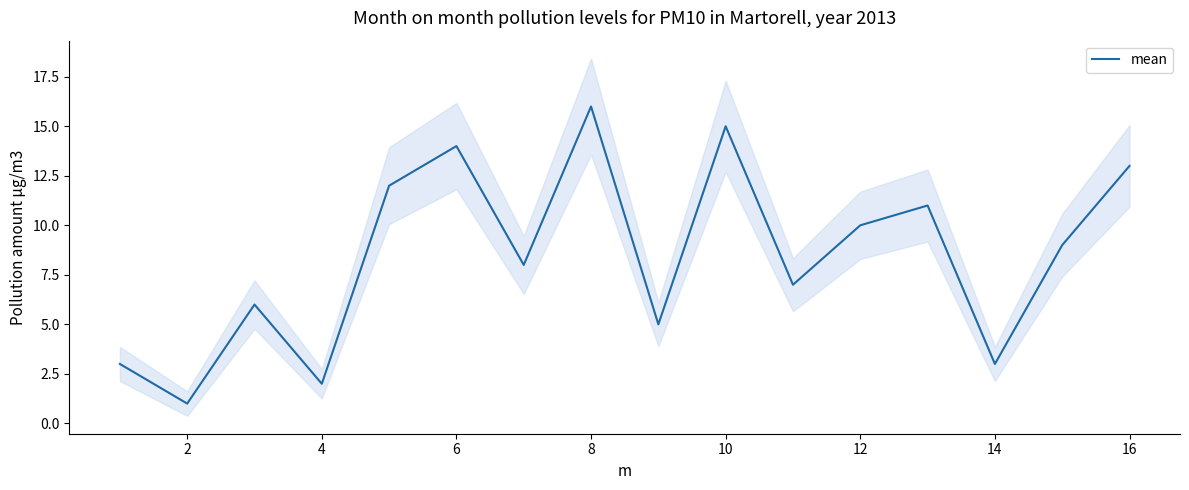

The value of mean at 6 is 14. True or false?

True